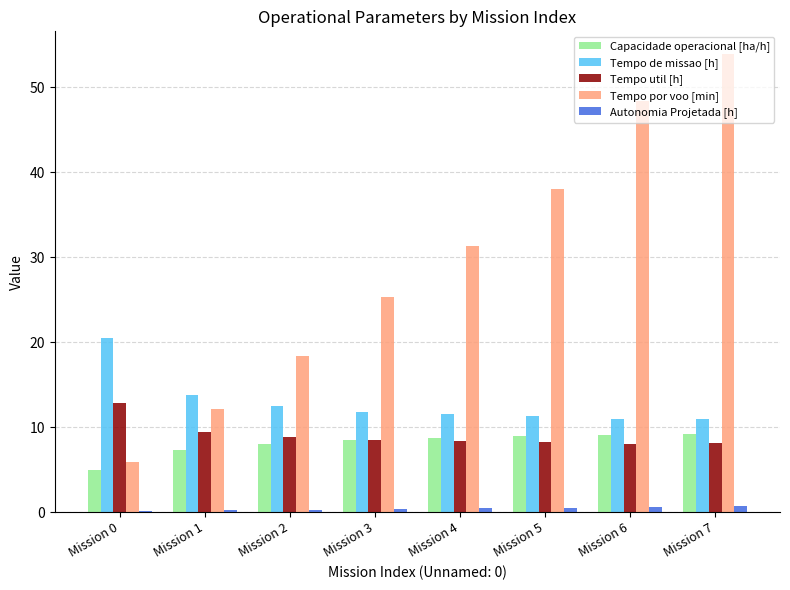

What is the maximum value shown in the chart?

53.9